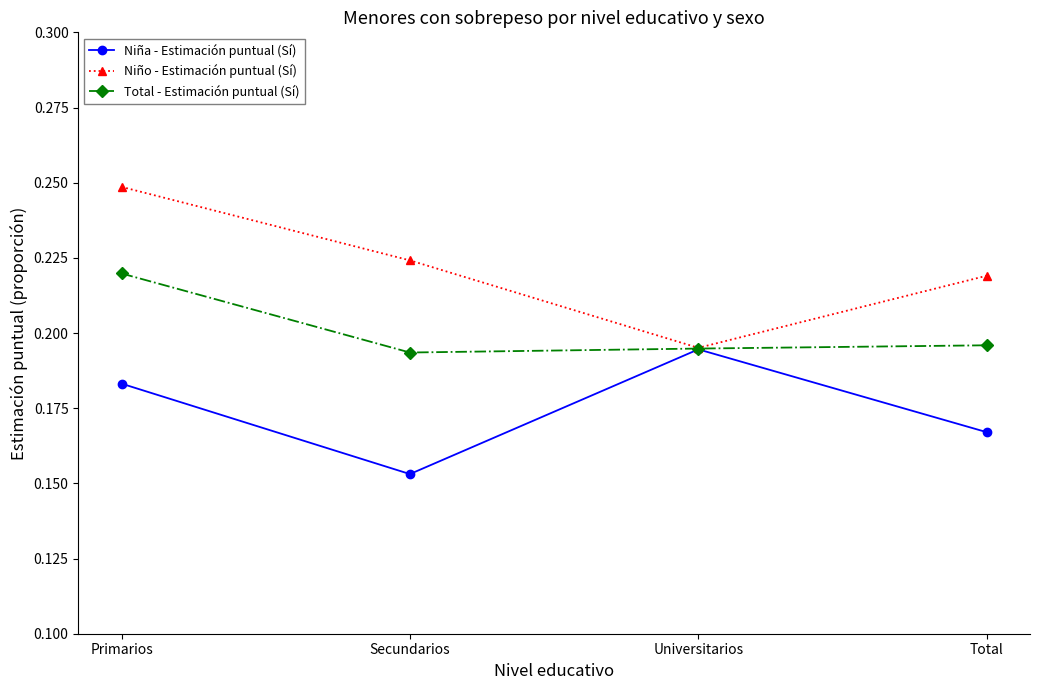

Is the value of Total - Estimación puntual (Sí) at Secundarios greater than the value of Niño - Estimación puntual (Sí) at Secundarios?

No